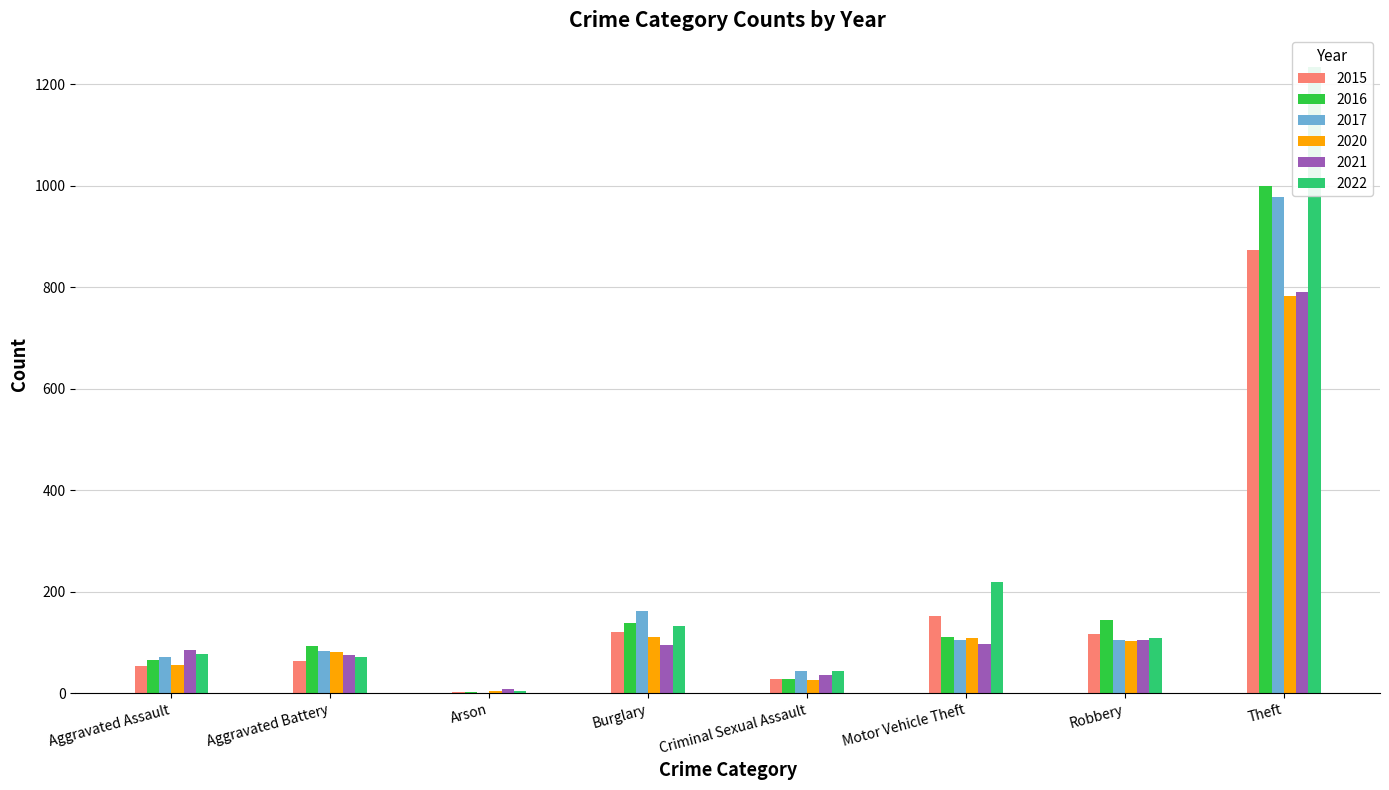

Which series has the largest total across all categories?

2022